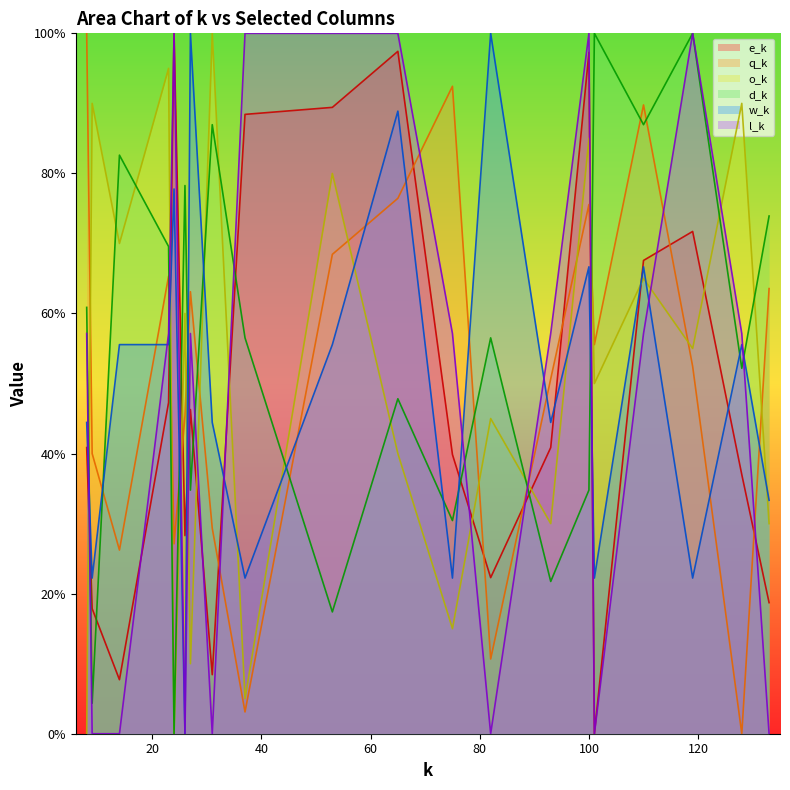

What is the value of the q_k point at the 6th from the left?

45.3